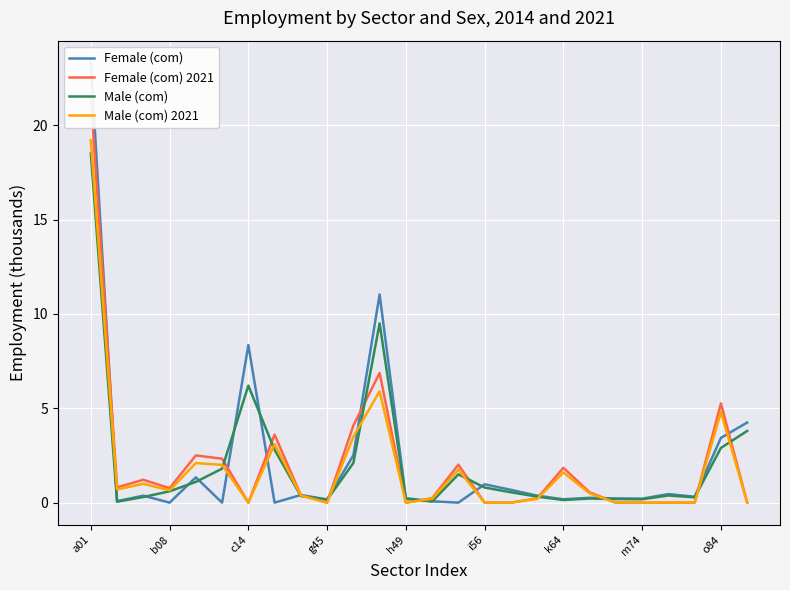

Between 13 and 23, which series saw the biggest shift?

Female (com)